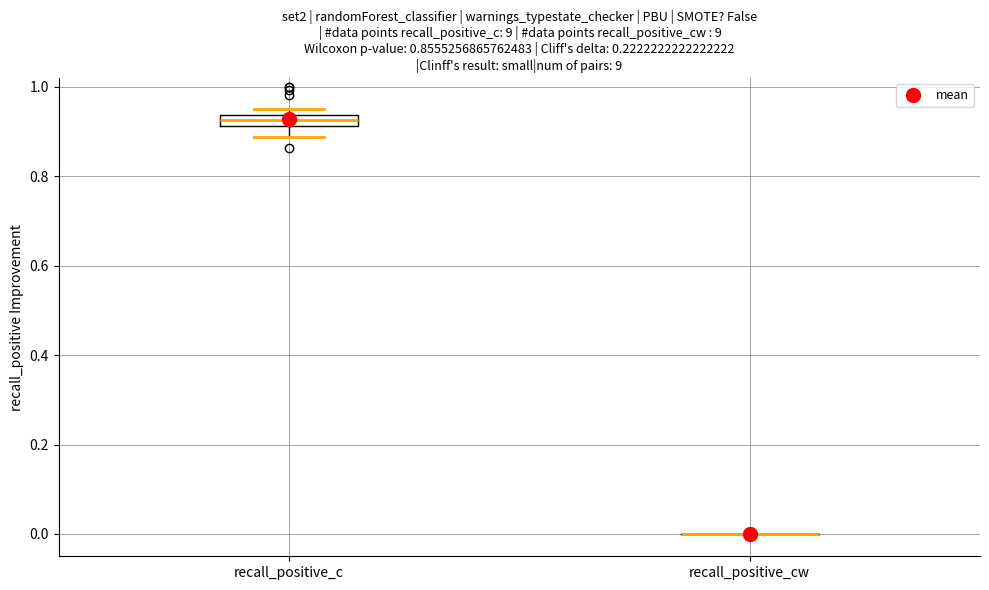

Comparing the boxes themselves (not the whiskers), which one is the tallest?

recall_positive_c